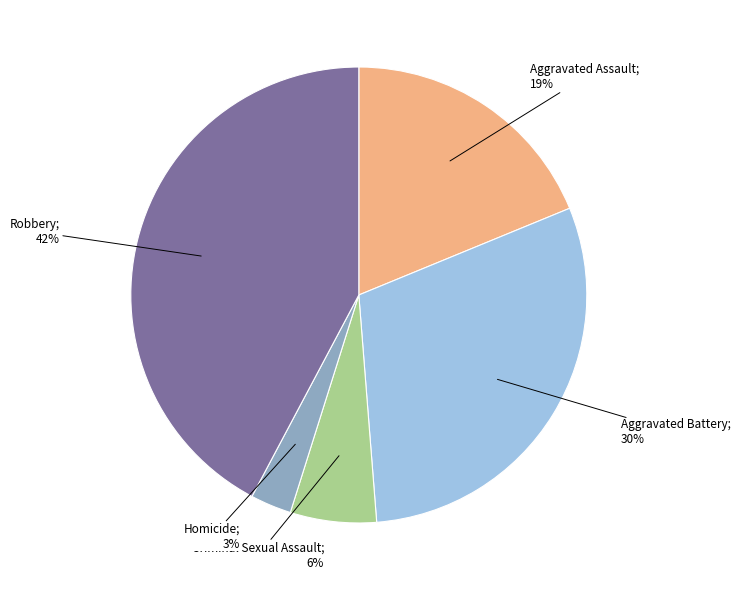

To the nearest percent, what is the difference between the largest and smallest slice percentages?

39%